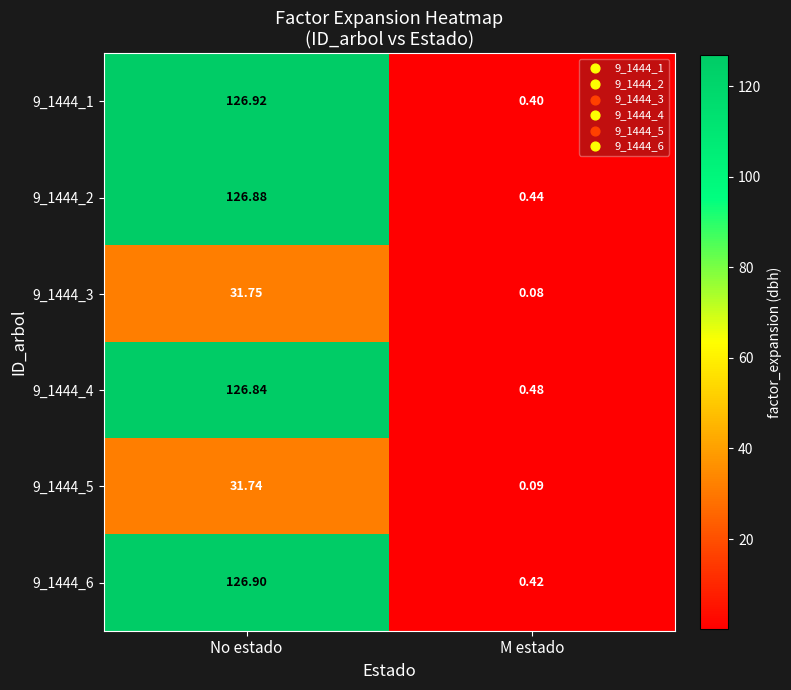

Which category has the highest value across all series?

No estado